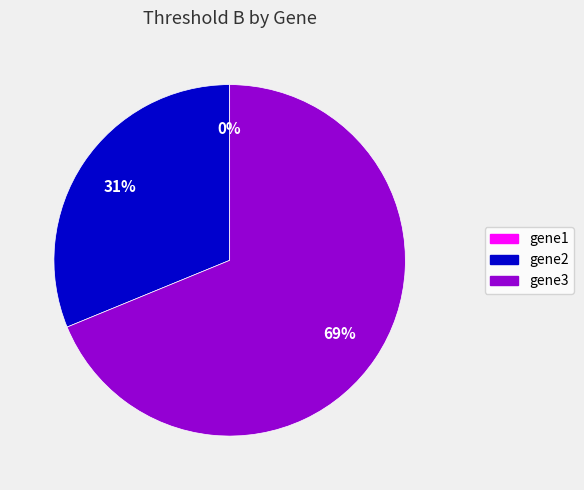

To the nearest percent, what is the average slice percentage?

33%